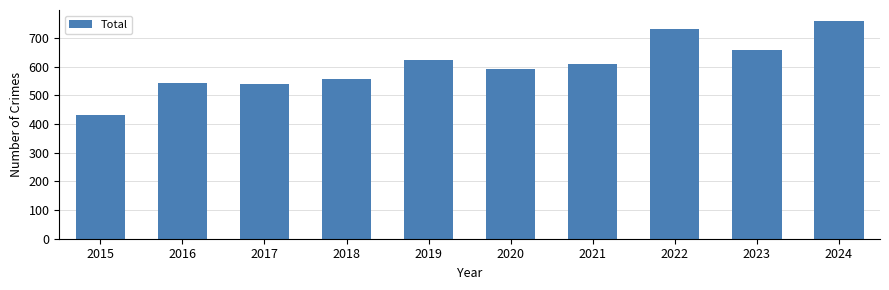

What is the difference between the values at 2020 and 2021?

18